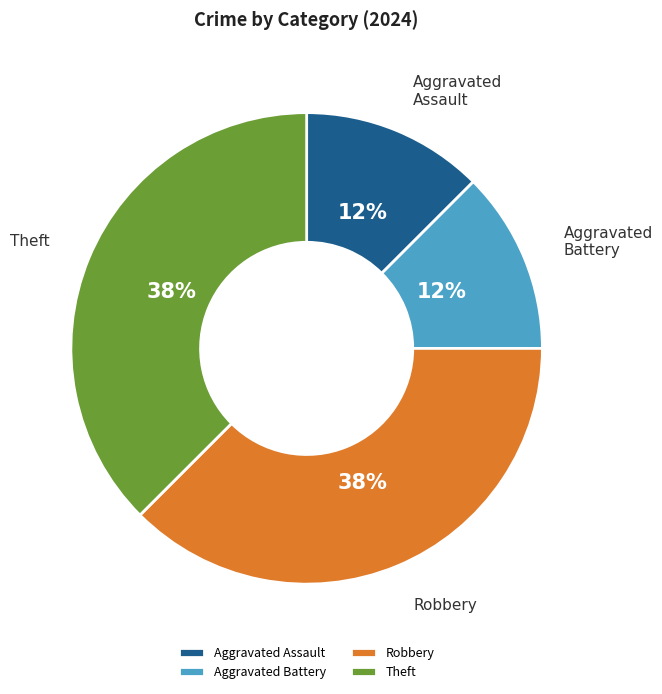

Does any single category account for the majority?

No